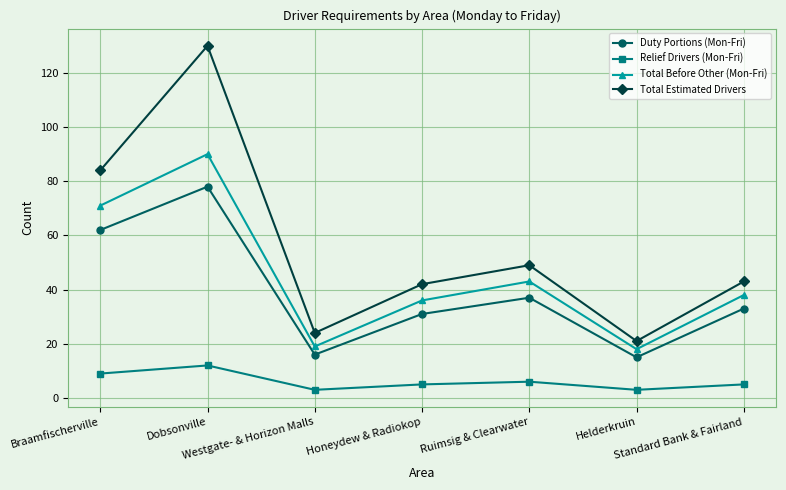

Reading left to right, transcribe all the data shown in this chart.

Duty Portions (Mon-Fri): Braamfischerville=62	Dobsonville=78	Westgate- & Horizon Malls=16	Honeydew & Radiokop=31	Ruimsig & Clearwater=37	Helderkruin=15	Standard Bank & Fairland=33
Relief Drivers (Mon-Fri): Braamfischerville=9	Dobsonville=12	Westgate- & Horizon Malls=3	Honeydew & Radiokop=5	Ruimsig & Clearwater=6	Helderkruin=3	Standard Bank & Fairland=5
Total Before Other (Mon-Fri): Braamfischerville=71	Dobsonville=90	Westgate- & Horizon Malls=19	Honeydew & Radiokop=36	Ruimsig & Clearwater=43	Helderkruin=18	Standard Bank & Fairland=38
Total Estimated Drivers: Braamfischerville=84	Dobsonville=130	Westgate- & Horizon Malls=24	Honeydew & Radiokop=42	Ruimsig & Clearwater=49	Helderkruin=21	Standard Bank & Fairland=43